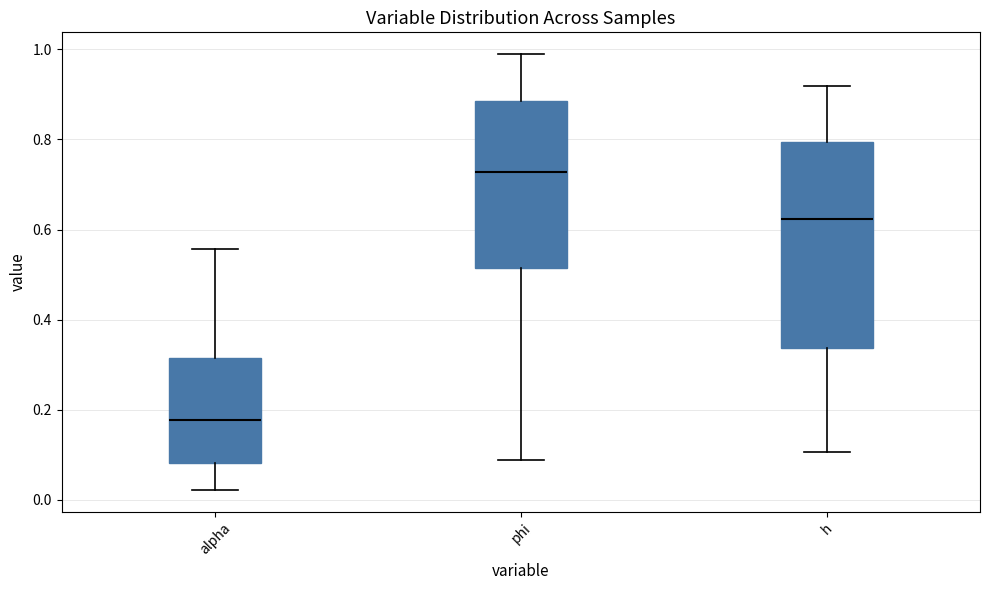

Comparing the boxes themselves (not the whiskers), which one is the tallest?

h